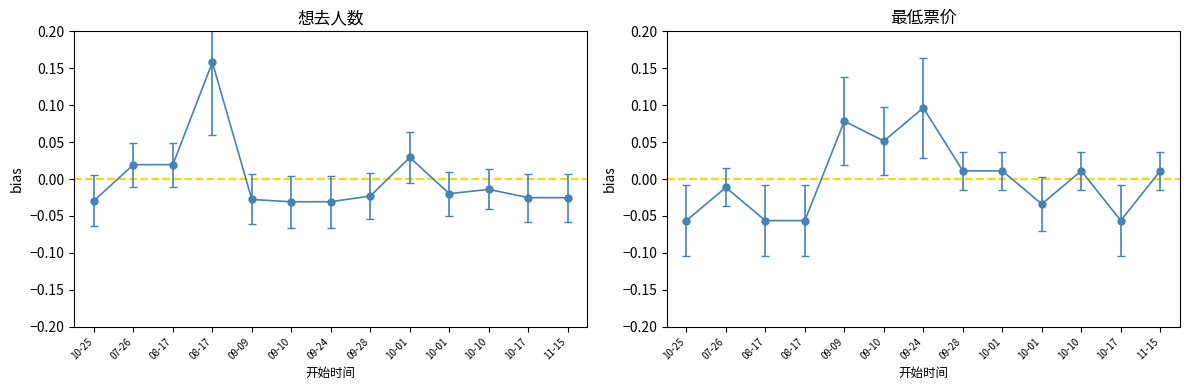

Reading left to right, list all the values displayed in this chart.

想去人数: -0.0	0.0	0.0	0.2	-0.0	-0.0	-0.0	-0.0	0.0	-0.0	-0.0	-0.0	-0.0
最低票价: -0.1	-0.0	-0.1	-0.1	0.1	0.1	0.1	0.0	0.0	-0.0	0.0	-0.1	0.0